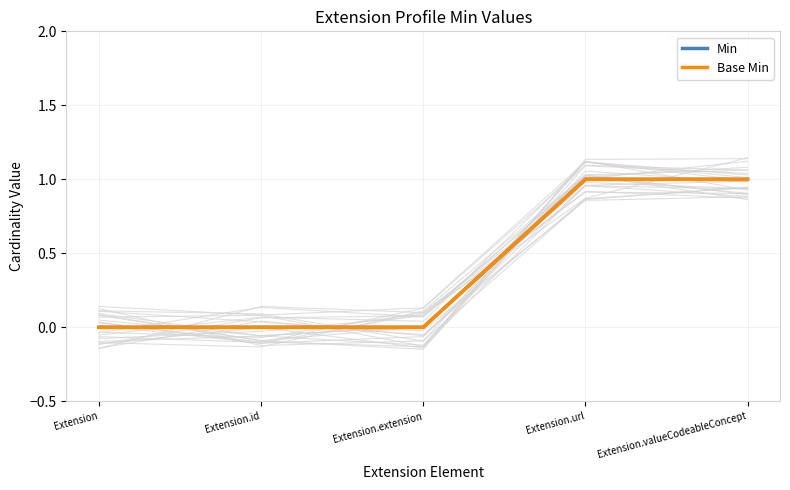

At how many categories does at least one series exceed 0?

2